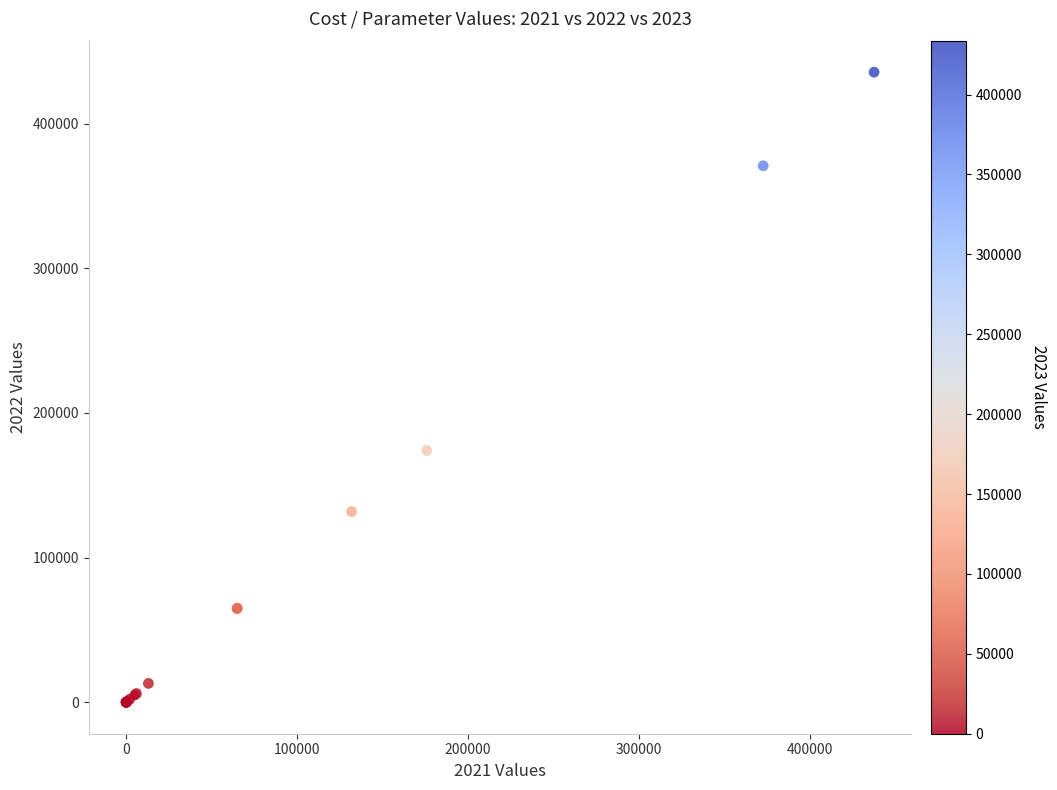

What Y value in the scatter plot is closest to 217791?

174028.0